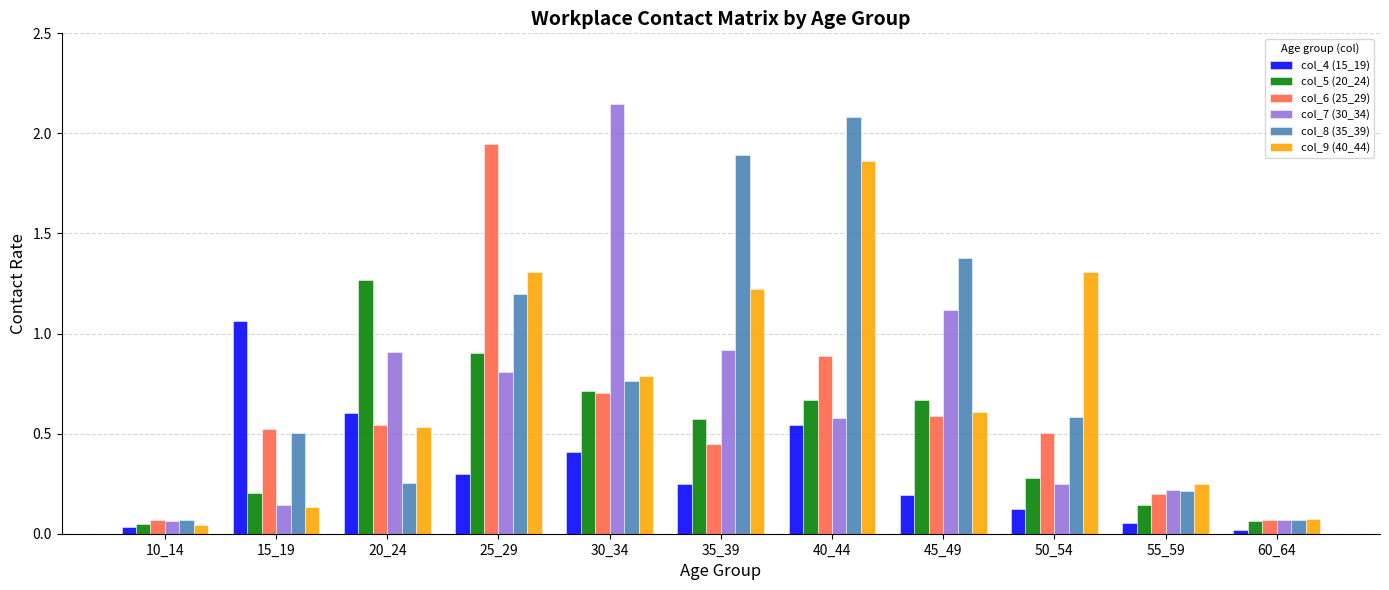

The value of col_6 (25_29) at 25_29 is 3.4. True or false?

False